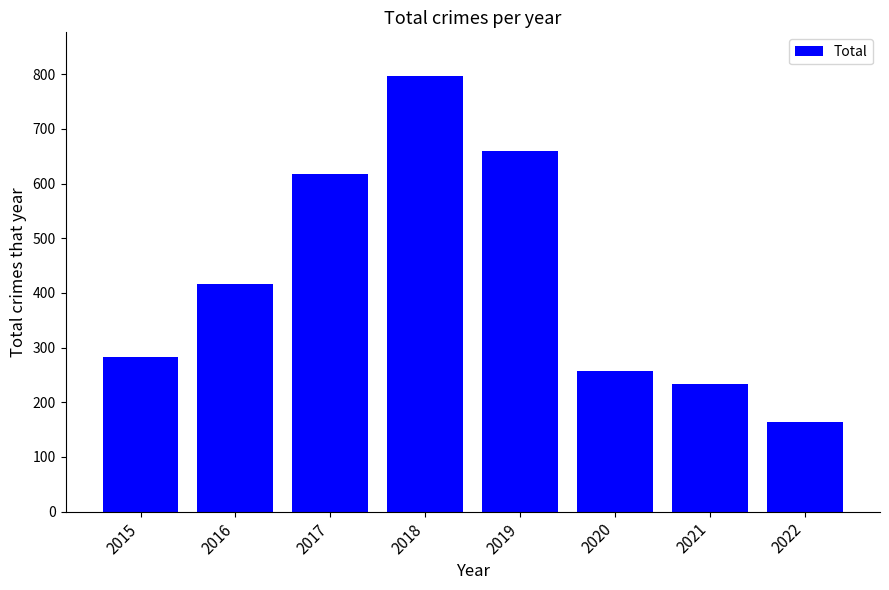

Read the value at 2015, to the nearest 50.

300